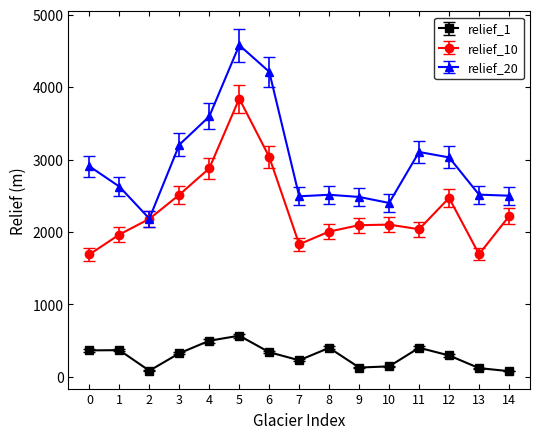

The value of relief_20 at 3 is 5436. True or false?

False